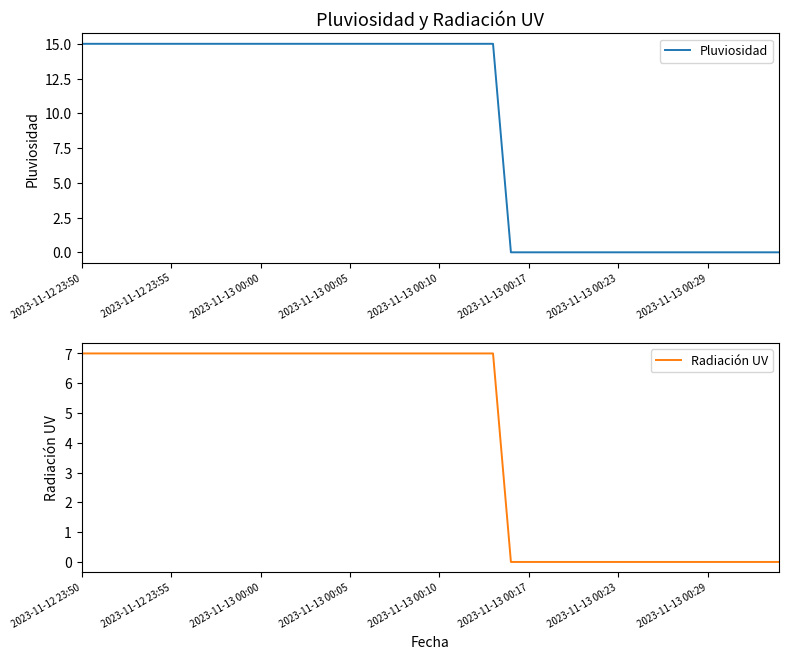

Does the chart have visible grid lines?

No